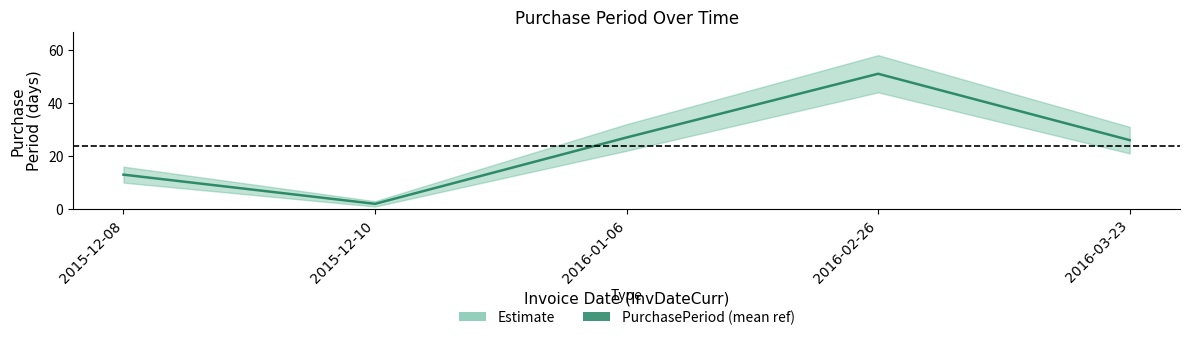

Rank the categories by value from highest to lowest.

2016-02-26, 2016-01-06, 2016-03-23, 2015-12-08, 2015-12-10